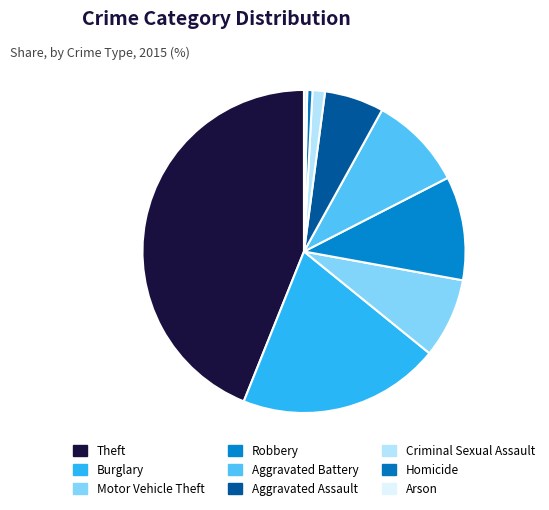

Does Homicide represent more than half of the total?

No